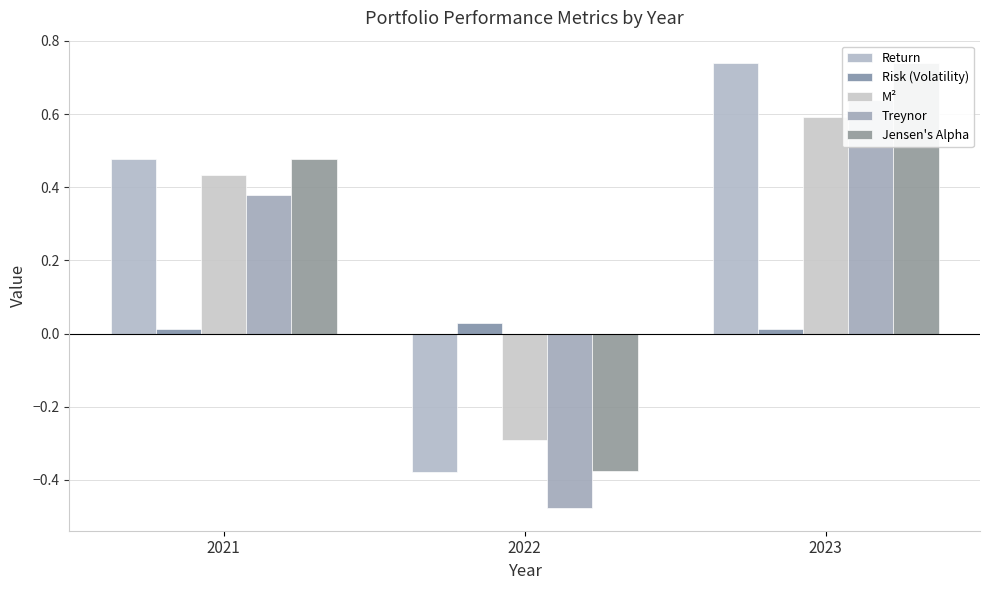

The value of Risk (Volatility) at 2021 is 0.0. True or false?

False